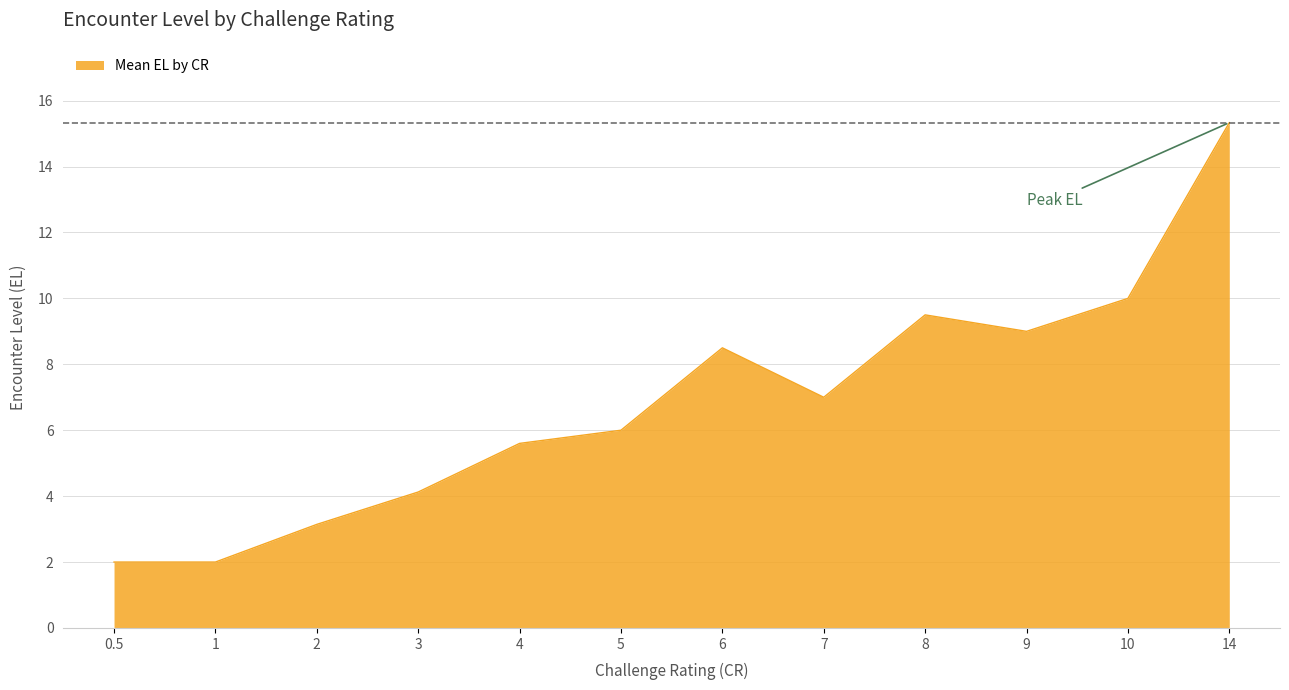

What is the greatest value displayed?

15.3